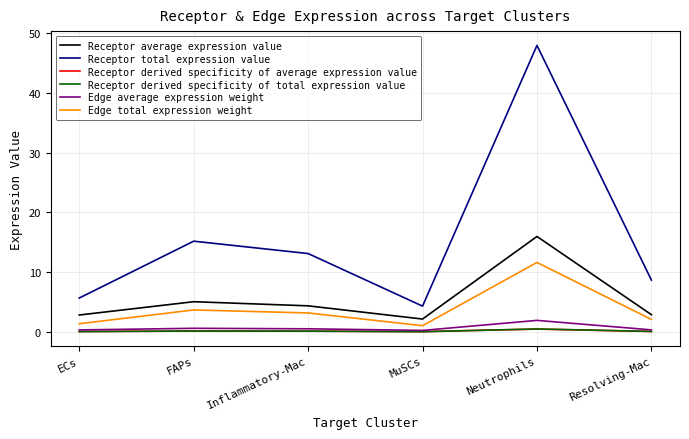

Is the value of Receptor total expression value at ECs greater than the value of Edge total expression weight at Inflammatory-Mac?

Yes